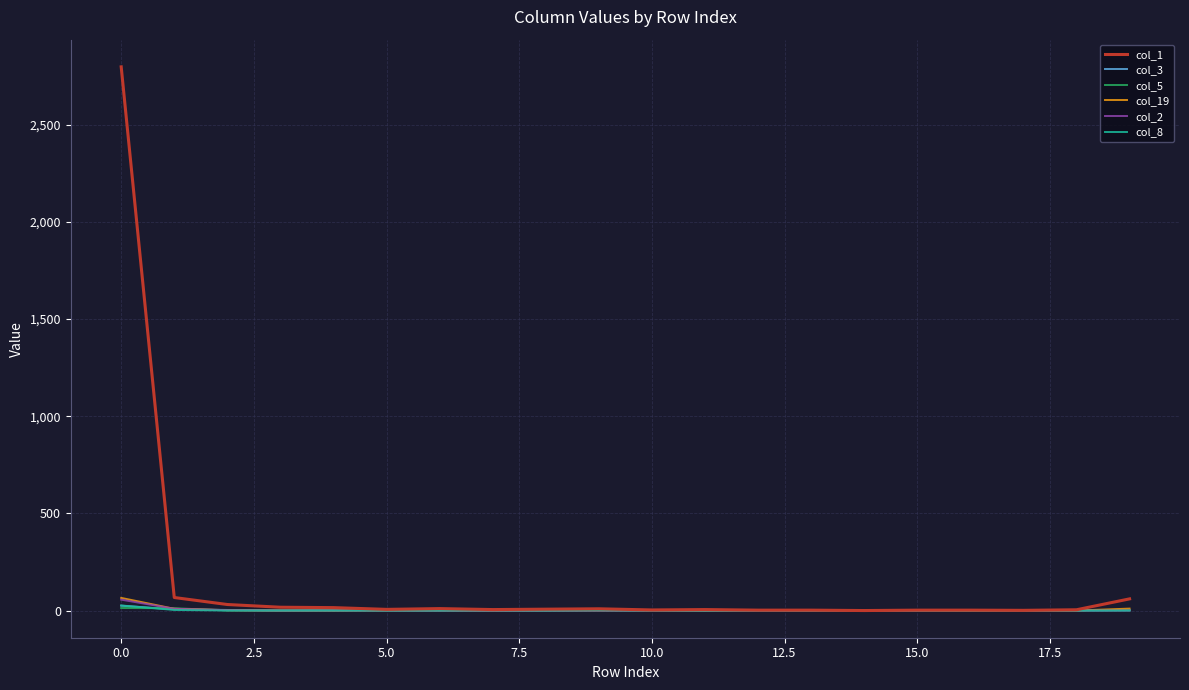

Which series has the widest spread of values?

col_1